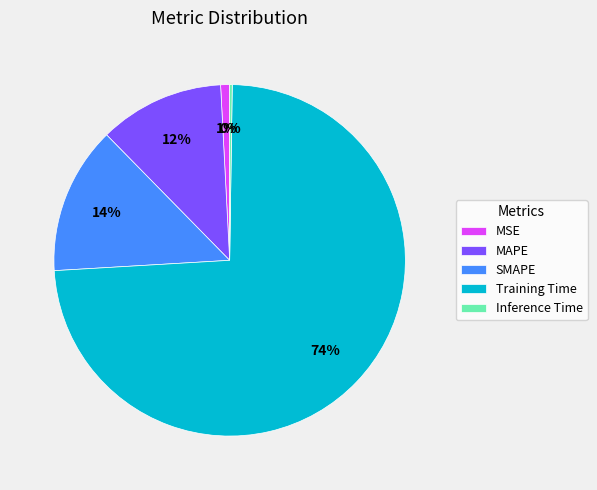

Is it true that SMAPE is 25% of the pie?

False